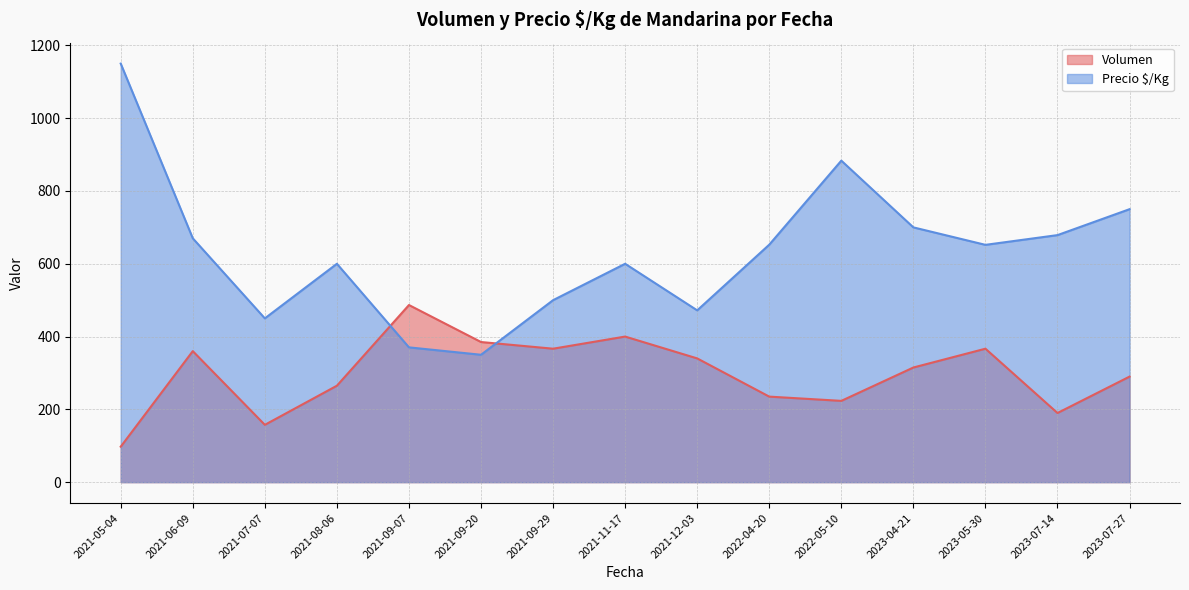

What is the approximate value of Precio $/Kg at 2022-05-10?

883.3